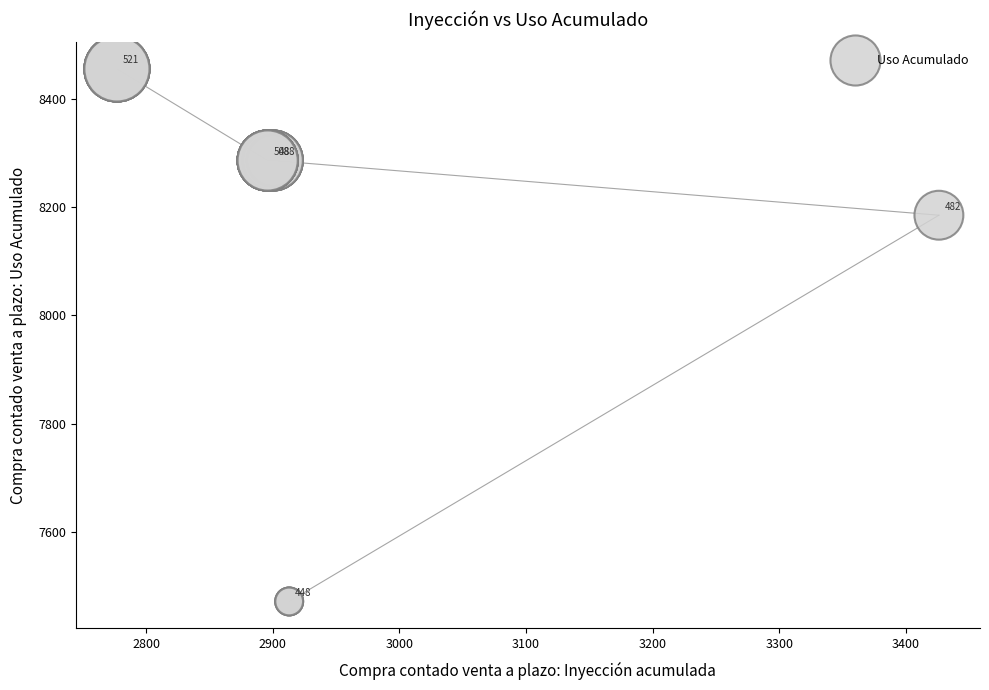

What Y value in the scatter plot is closest to 7963?

8185